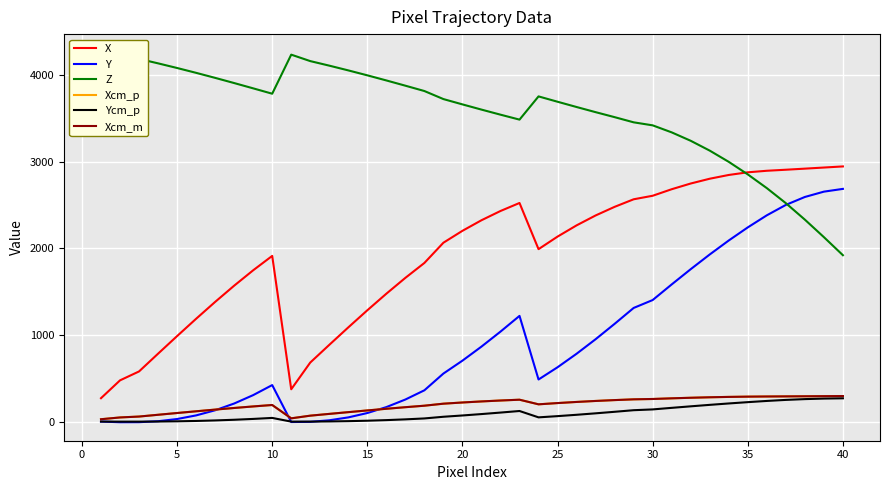

How many interior local peaks does the Xcm_p series have?

2